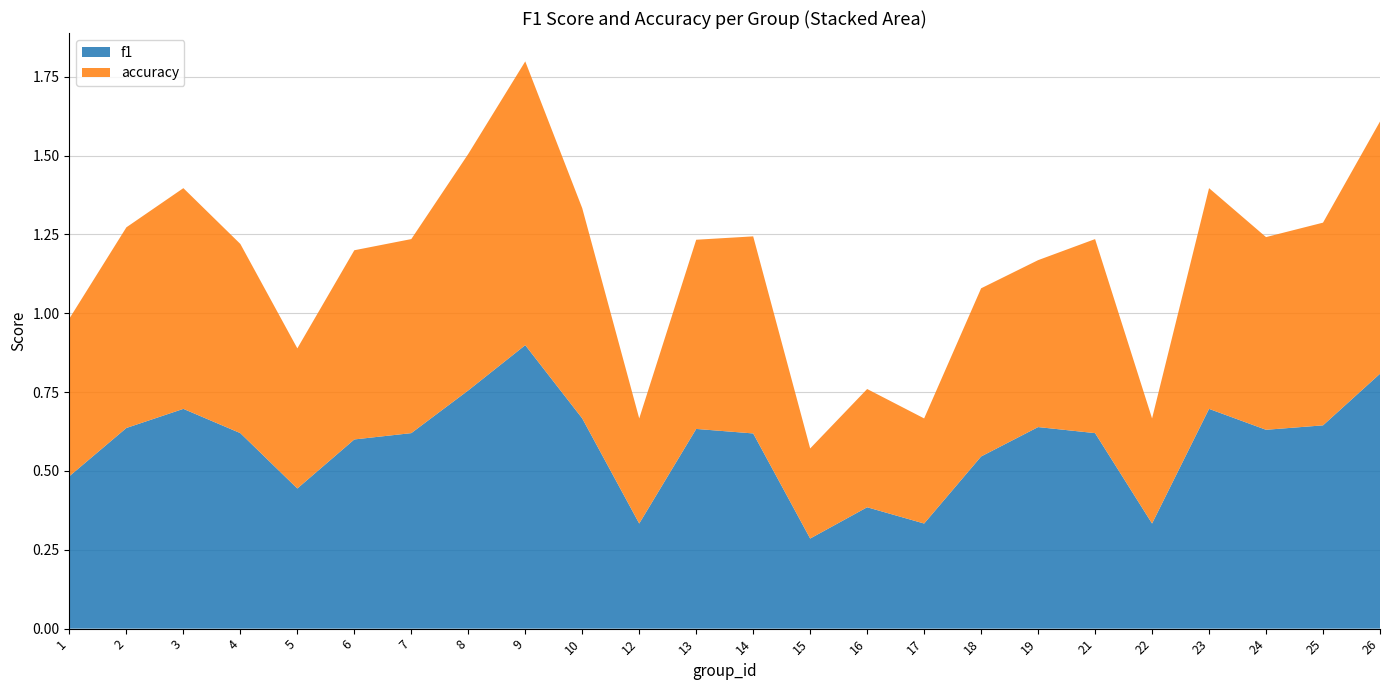

Reading left to right, what are all the values shown in this chart?

f1: 1=0.5	2=0.6	3=0.7	4=0.6	5=0.4	6=0.6	7=0.6	8=0.8	9=0.9	10=0.7	12=0.3	13=0.6	14=0.6	15=0.3	16=0.4	17=0.3	18=0.5	19=0.6	21=0.6	22=0.3	23=0.7	24=0.6	25=0.6	26=0.8
accuracy: 1=0.5	2=0.6	3=0.7	4=0.6	5=0.4	6=0.6	7=0.6	8=0.8	9=0.9	10=0.7	12=0.3	13=0.6	14=0.6	15=0.3	16=0.4	17=0.3	18=0.5	19=0.5	21=0.6	22=0.3	23=0.7	24=0.6	25=0.6	26=0.8